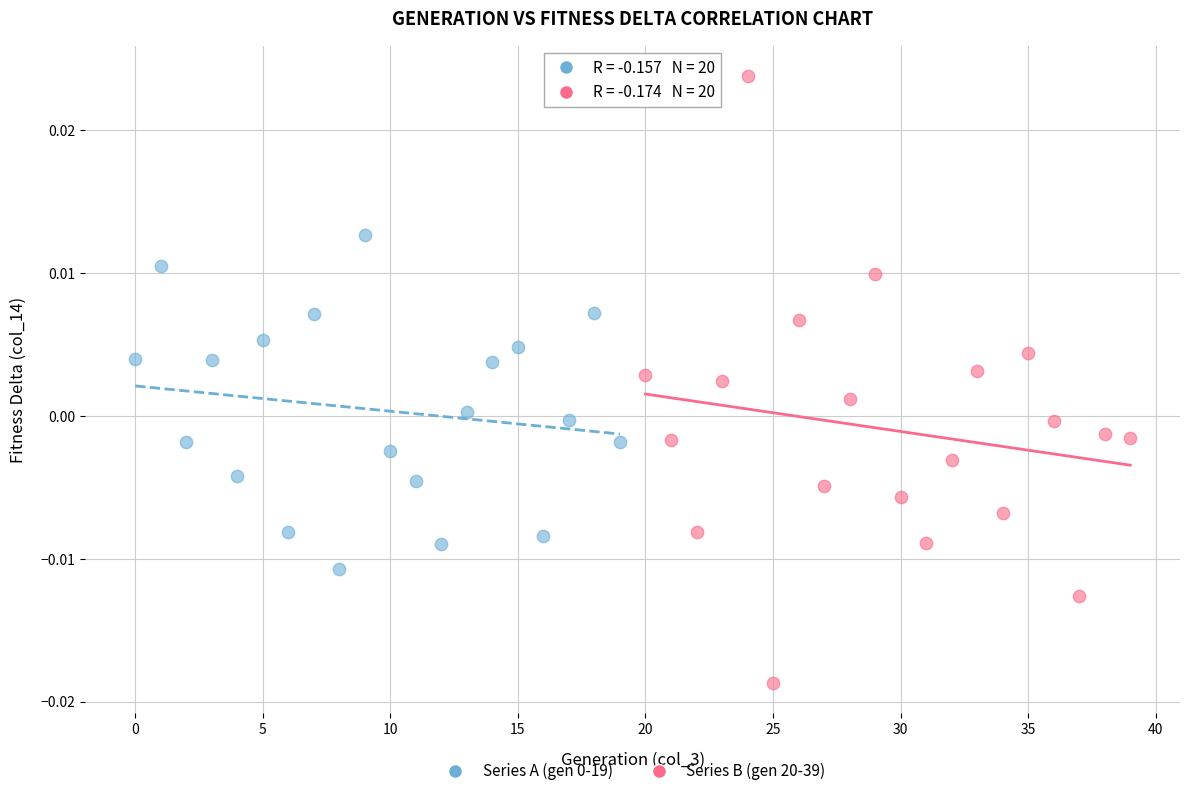

Which series reaches the maximum Y coordinate?

Series B (gen 20-39)